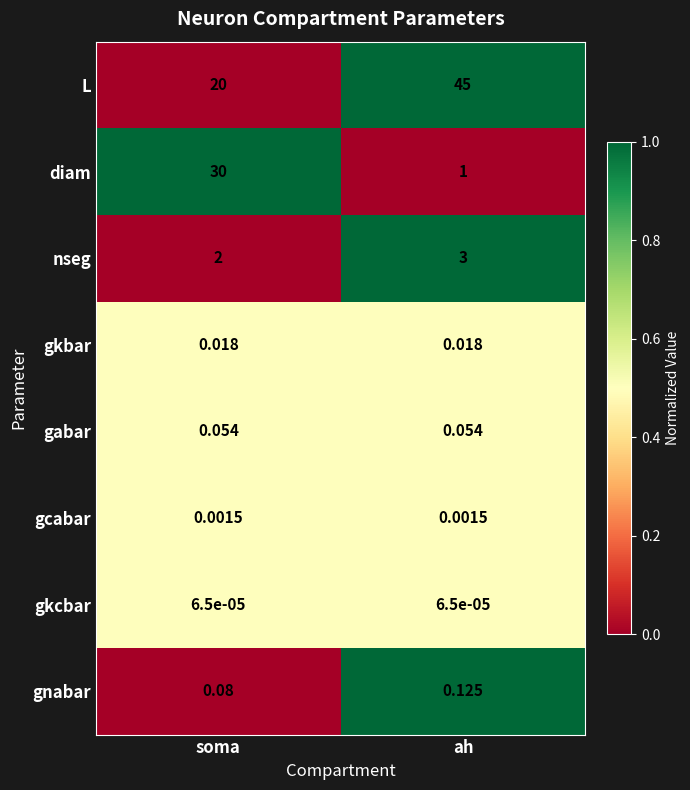

Rank the series at soma from highest to lowest value.

diam, L, nseg, gnabar, gabar, gkbar, gcabar, gkcbar